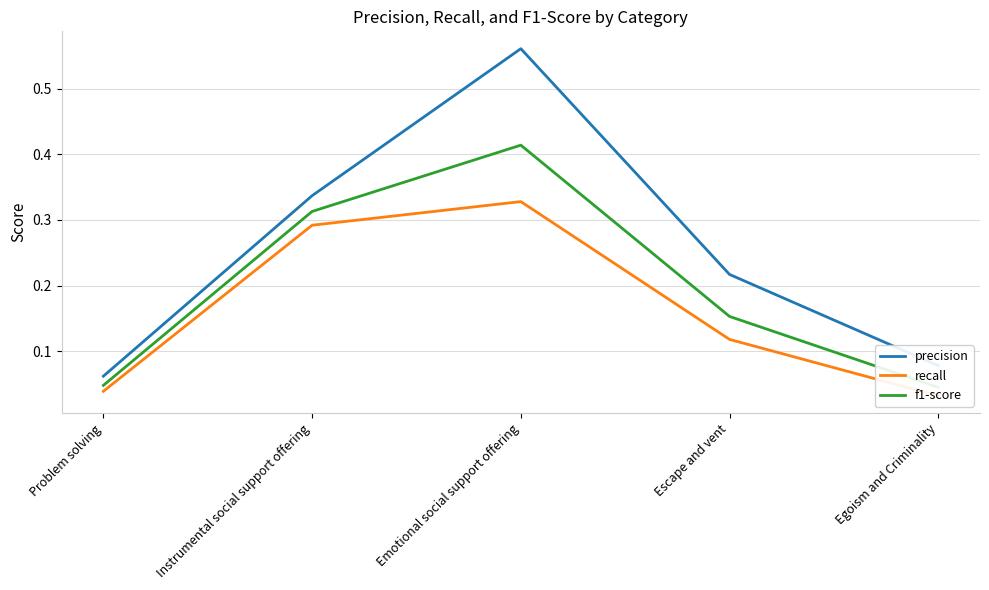

True or false: precision and f1-score cross at least once.

False